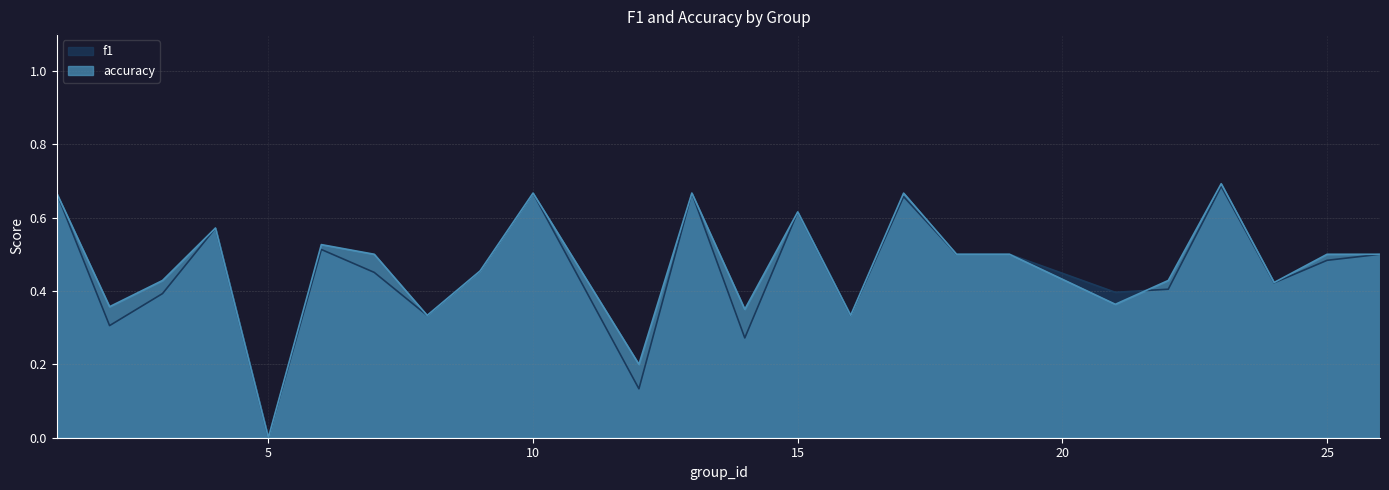

True or false: f1 has more than 1 interior local peaks.

True